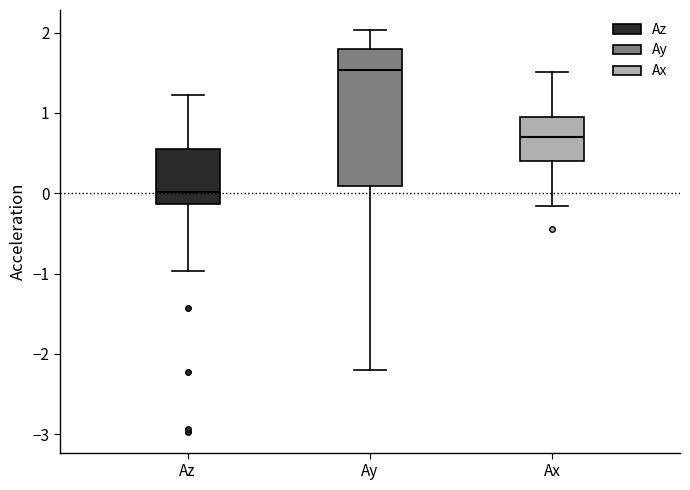

Comparing the boxes themselves (not the whiskers), which one is the tallest?

Ay